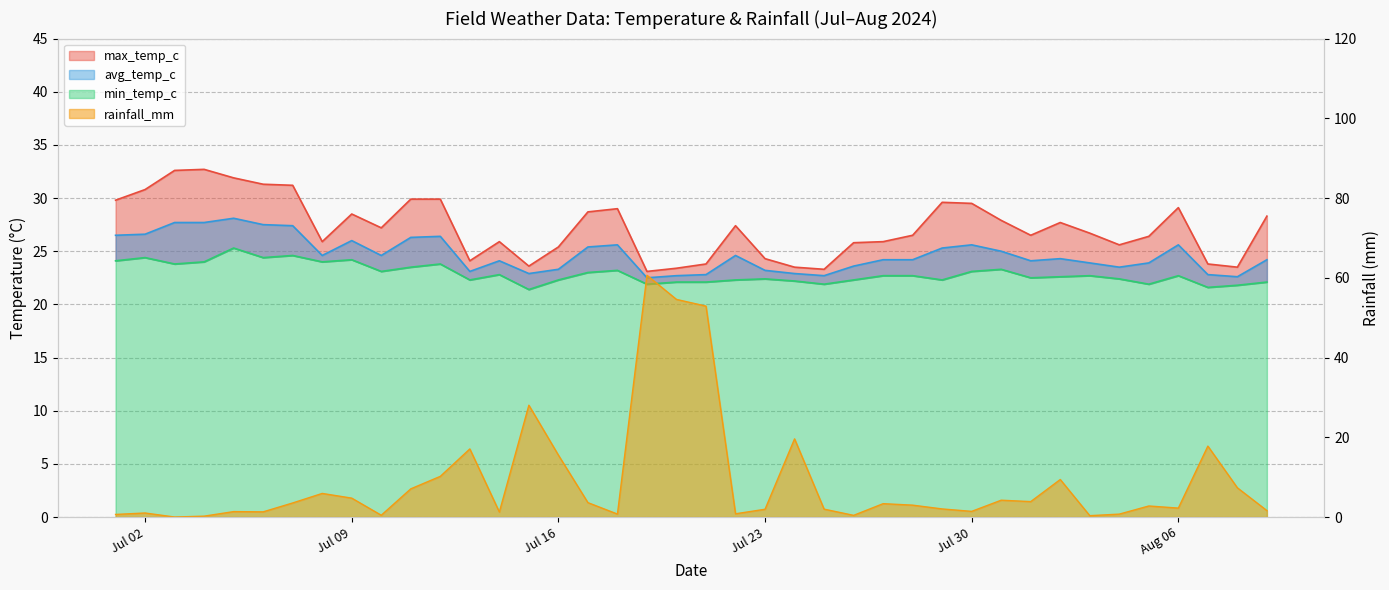

Read the avg_temp_c value at Jul 02.

26.6